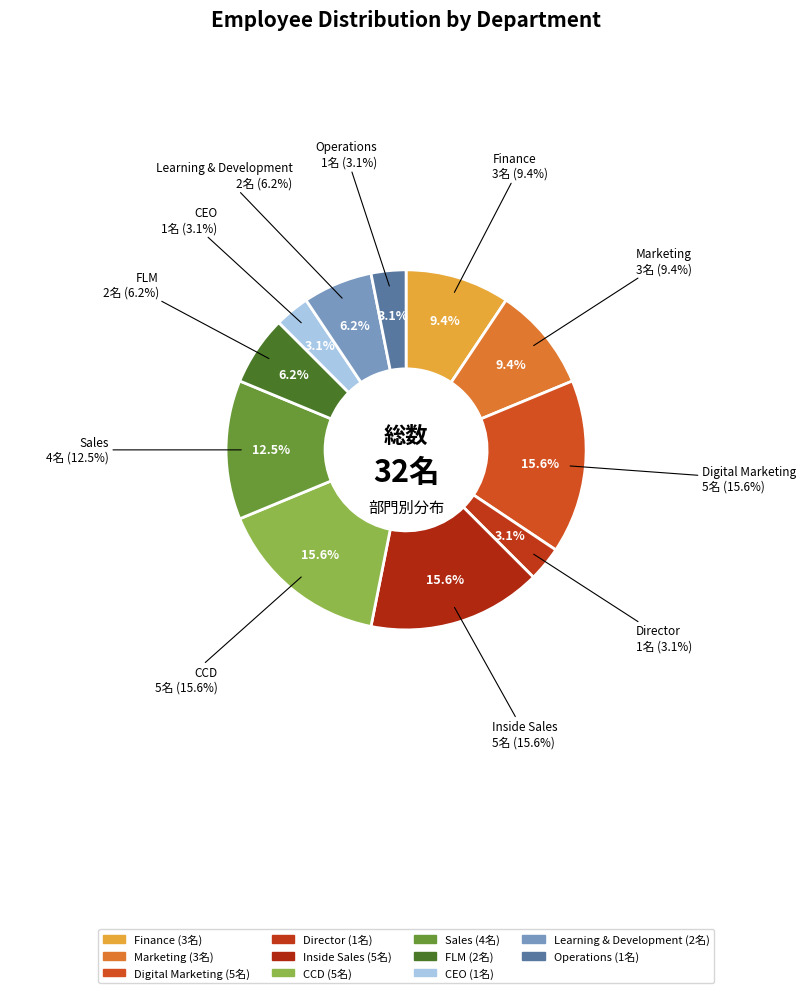

Rank the categories by value from lowest to highest.

Director, CEO, Operations, FLM, Learning & Development, Finance, Marketing, Sales, Digital Marketing, Inside Sales, CCD